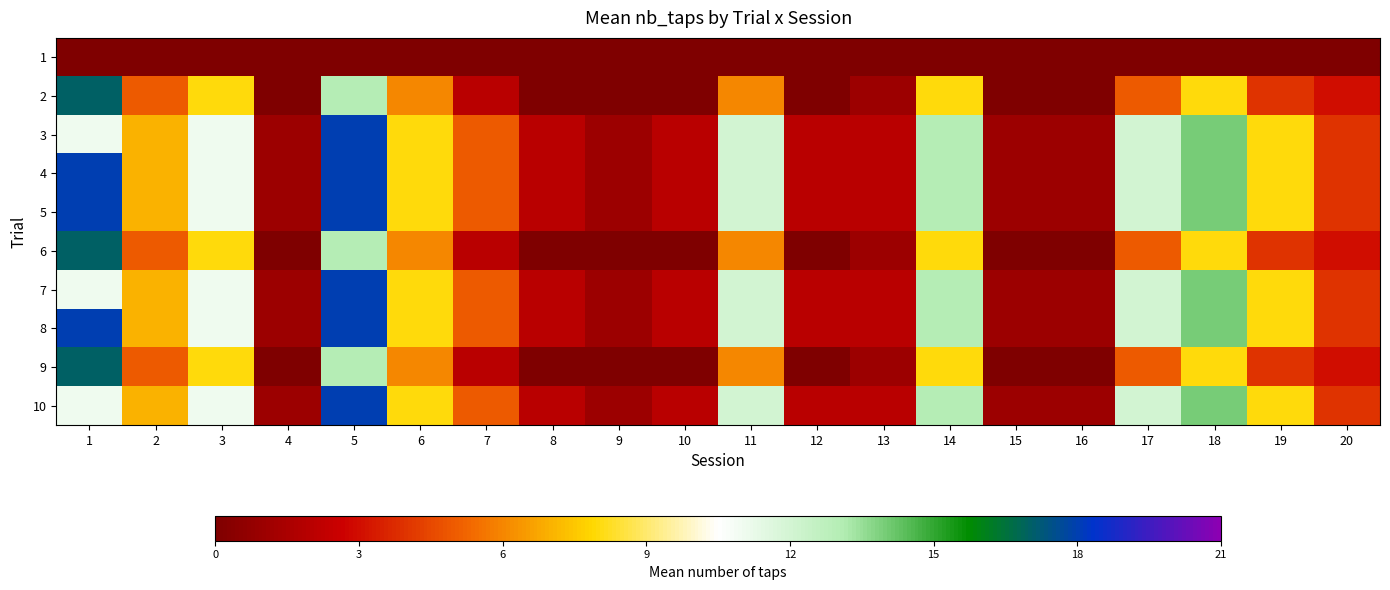

What is the total value across all series at 20?

33